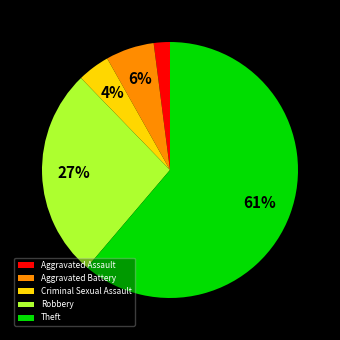

Do Criminal Sexual Assault and Theft together represent more than half of the pie?

Yes